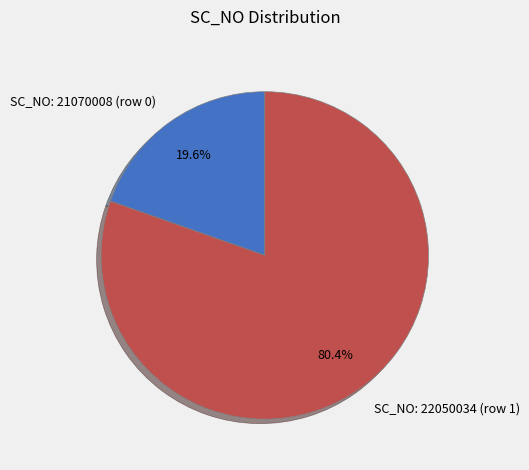

Is there a majority slice in this chart?

Yes